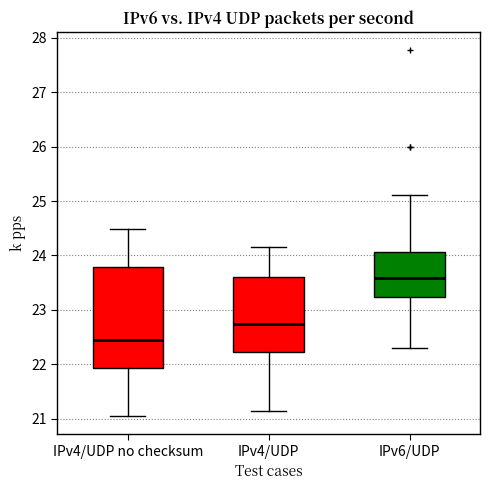

Where does the median line of the box for IPv4/UDP sit on the y-axis? The values are not printed on the chart, so give them approximately, as read against the axis.

22.7